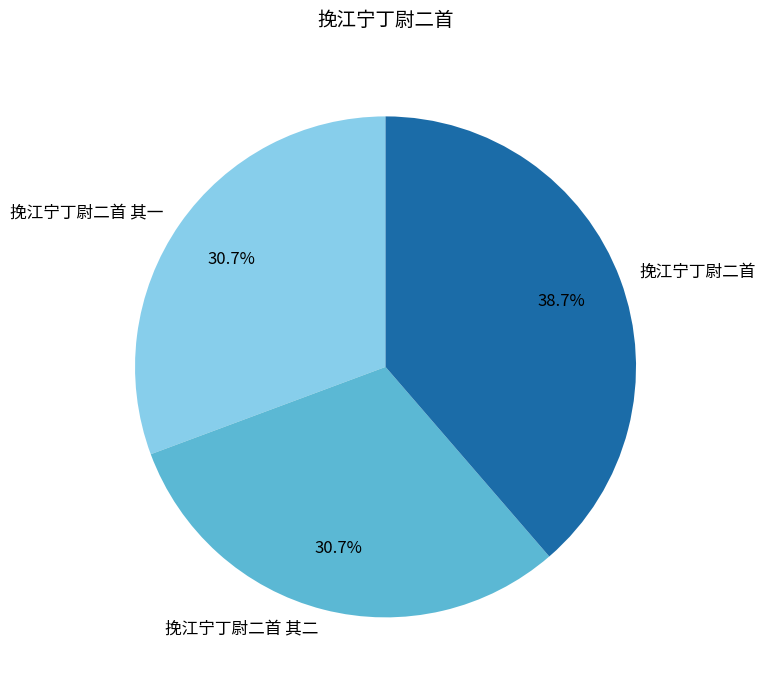

Does 挽江宁丁尉二首 represent more than half of the total?

No